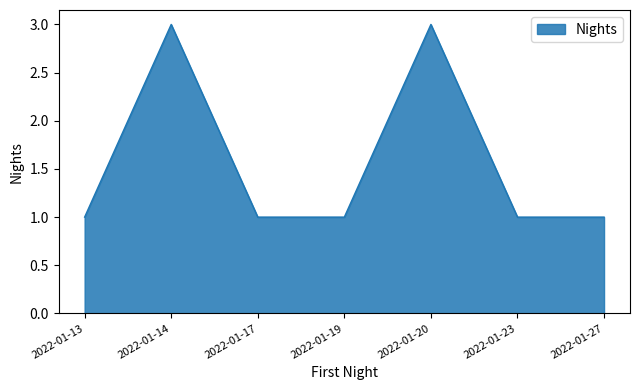

True or false: the data has more than 1 interior local peaks.

True